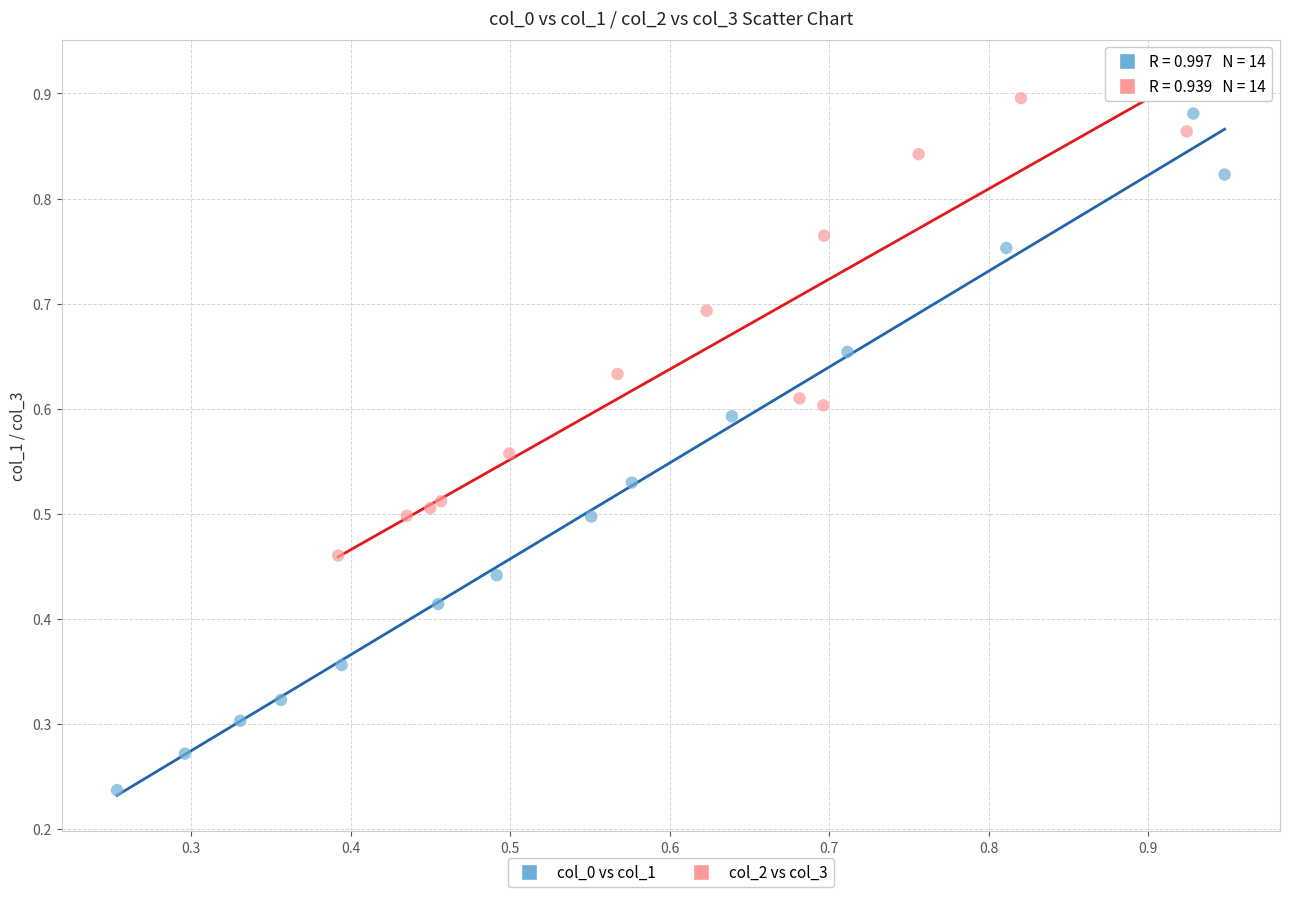

Which series contains the lowest Y value?

col_0 vs col_1